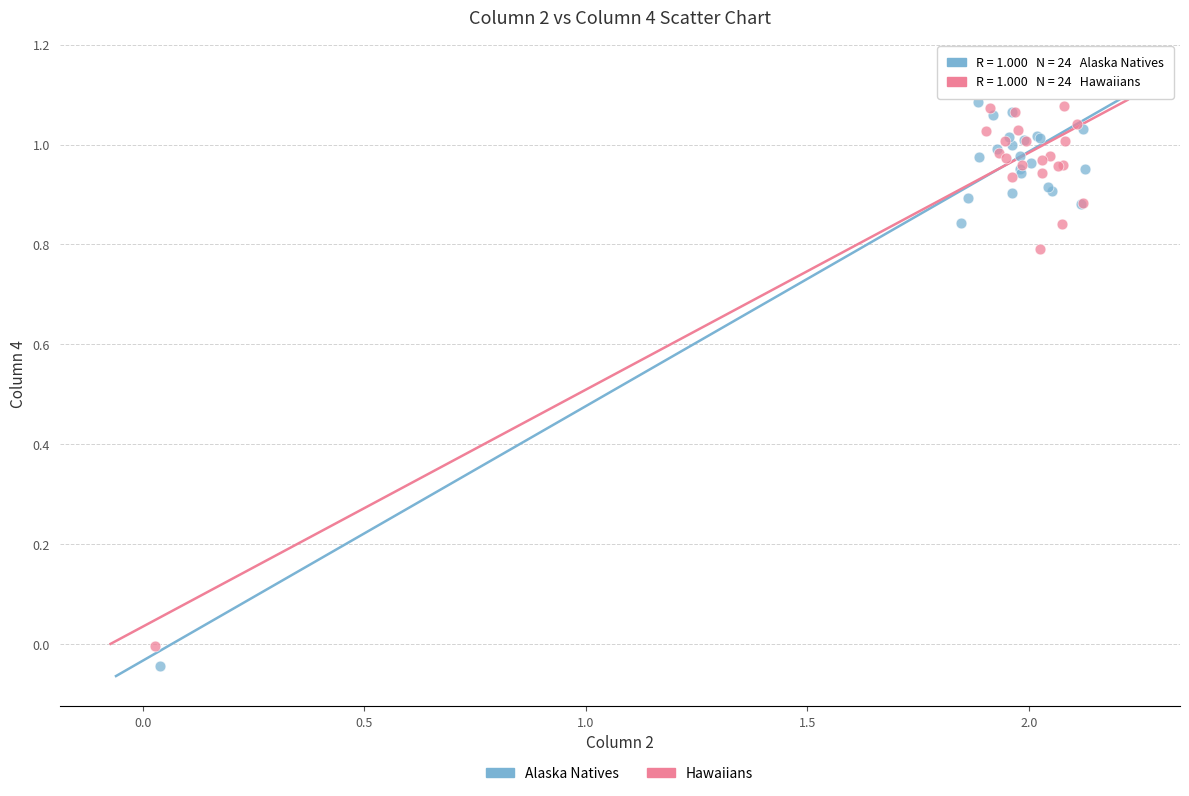

Which series has the widest spread of Y values?

Alaska Natives